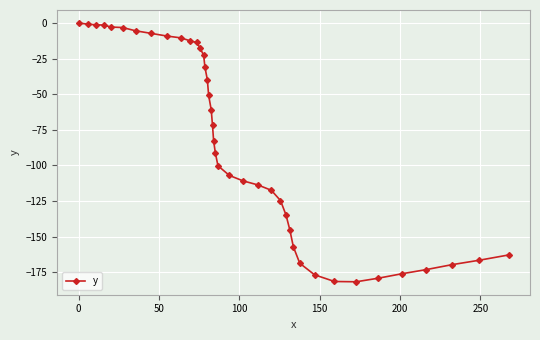

What is the value of the 26th point from the left?

-117.4